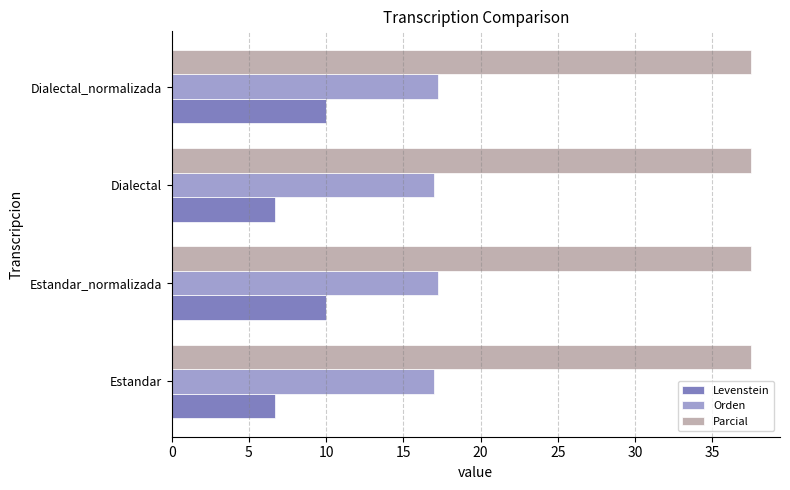

The Orden series shows 16.9 at Estandar. True or false?

True